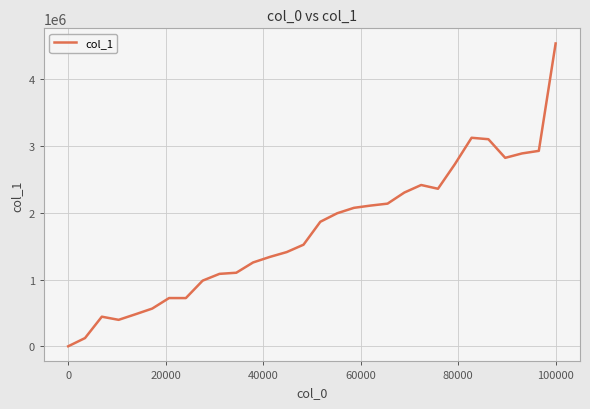

What is the difference between the maximum and minimum values?

4534860